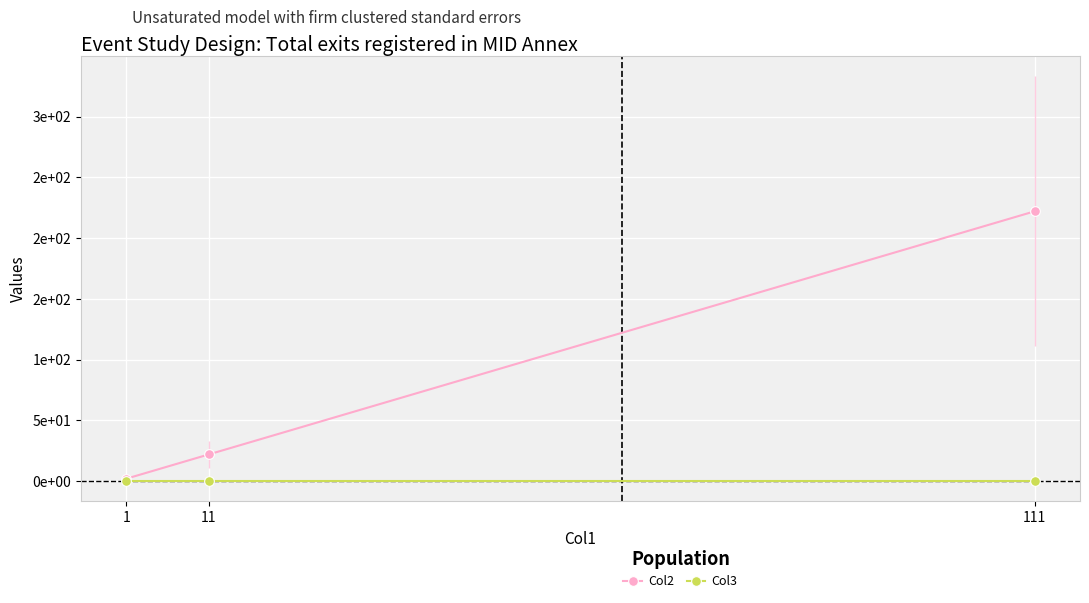

What is the difference between the highest and lowest values at 11?

22